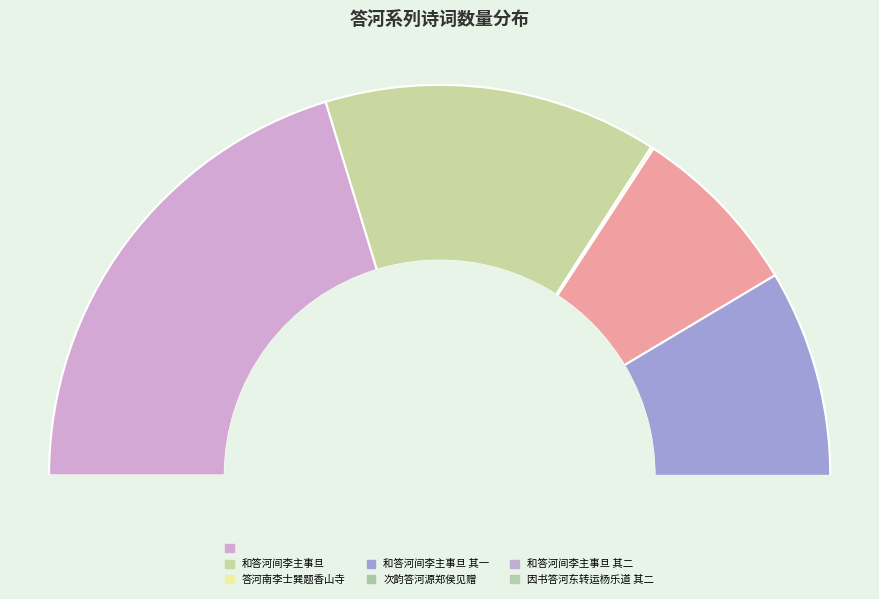

Is there a majority slice in this chart?

No